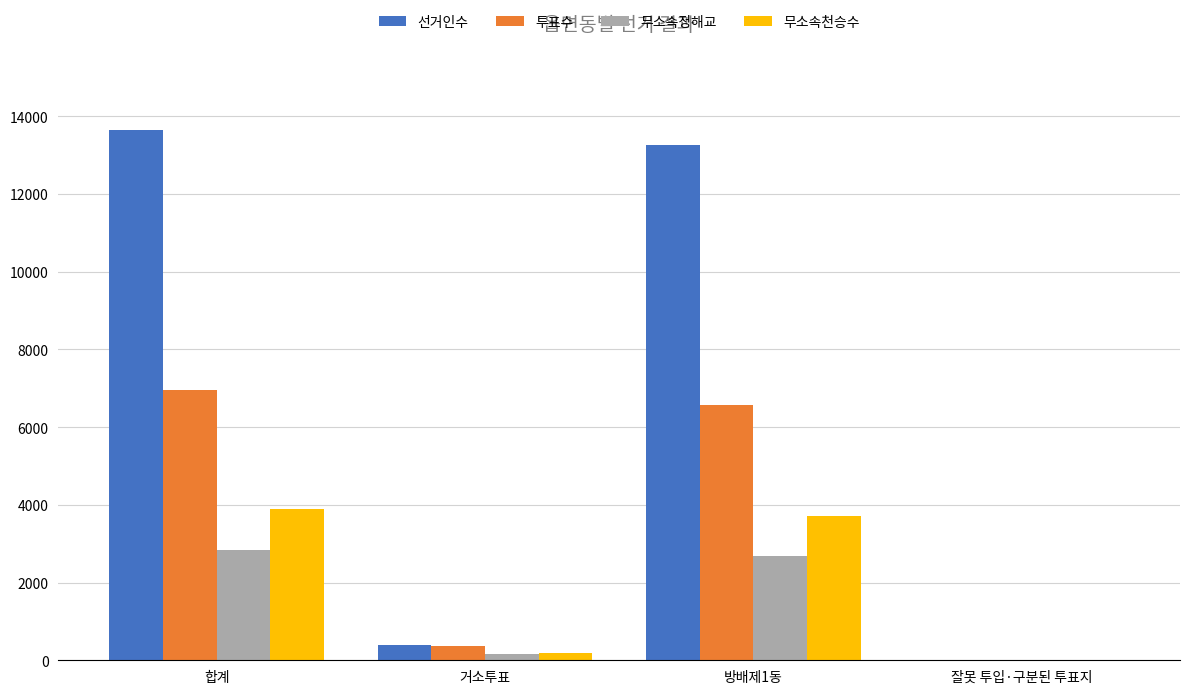

How many groups of bars are there?

4